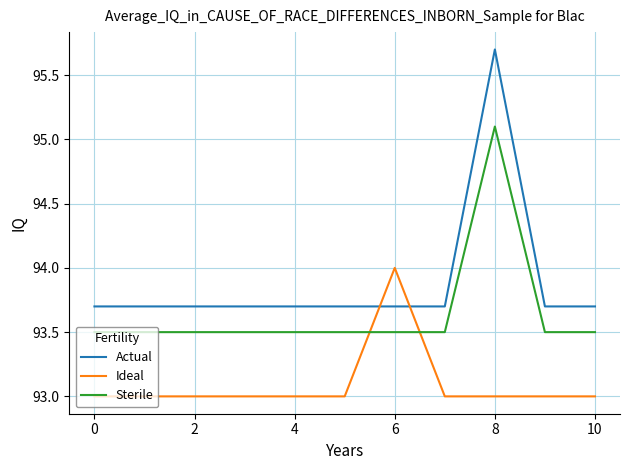

What is the greatest value displayed?

95.7